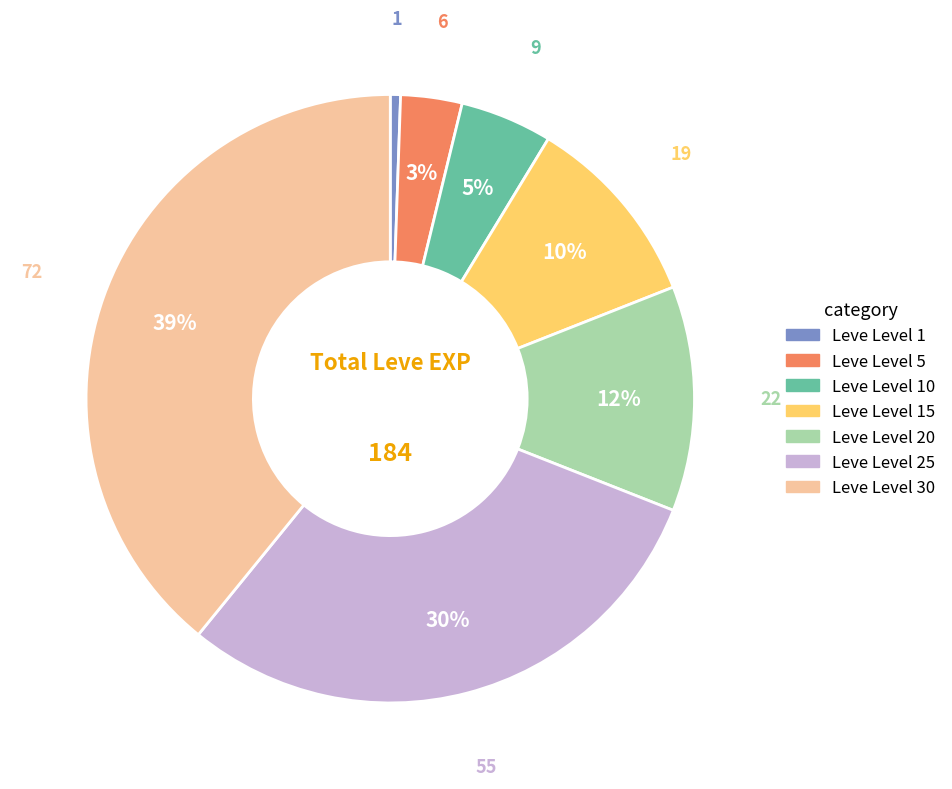

How many slices are in this pie chart?

7